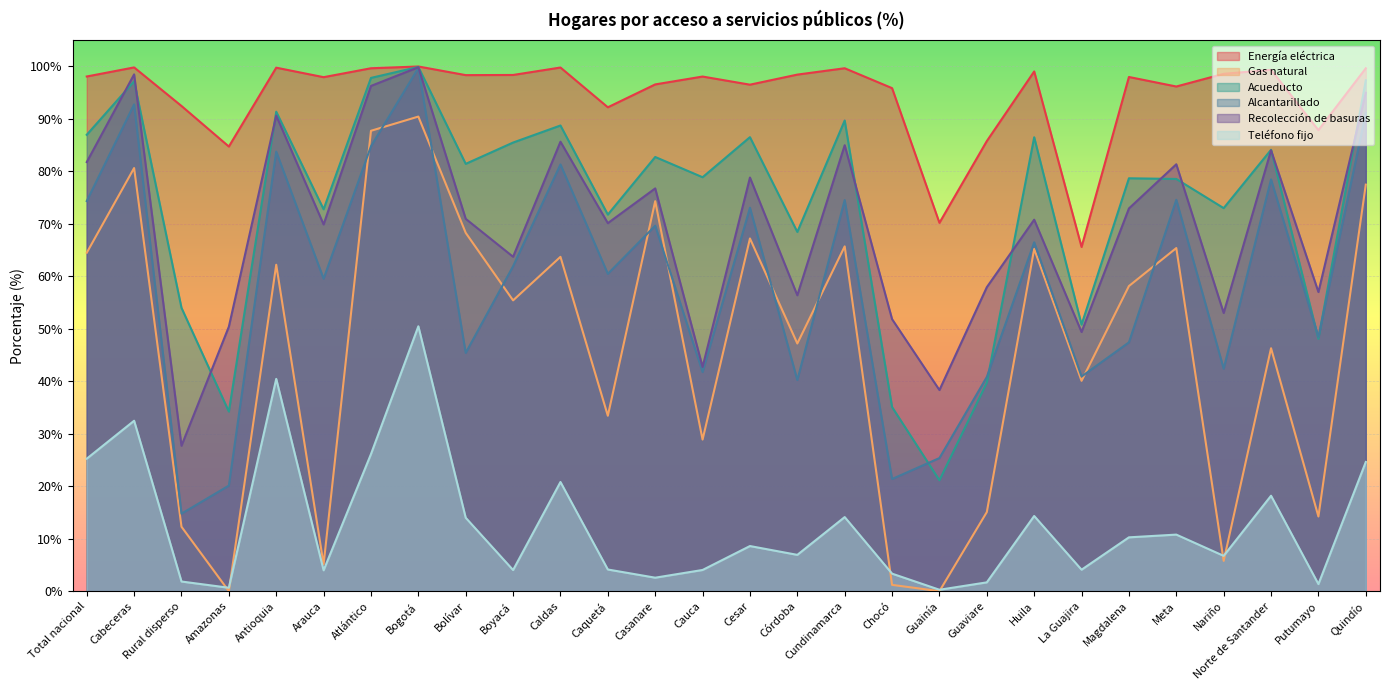

Which series changed the most between Arauca and Quindío?

Gas natural